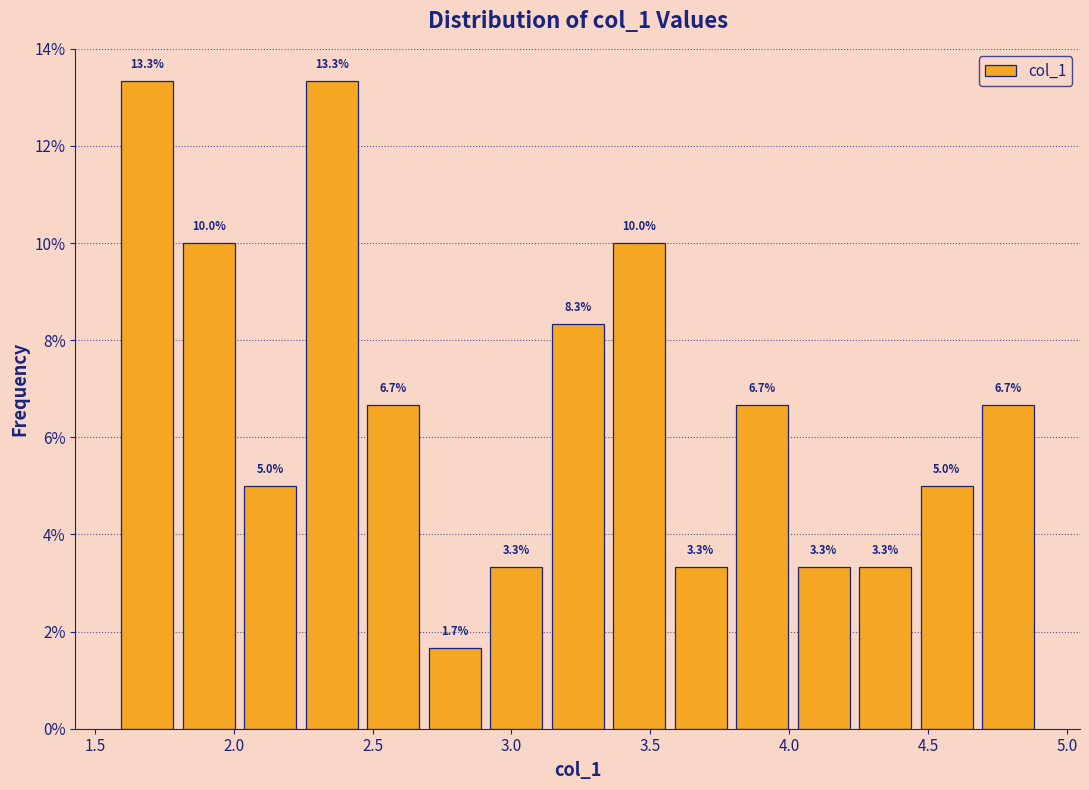

What is the height of the bar covering 2.70 to 2.90 on the x-axis? The bar edges are not printed on the chart, so give them approximately, as read against the axis.

1.7